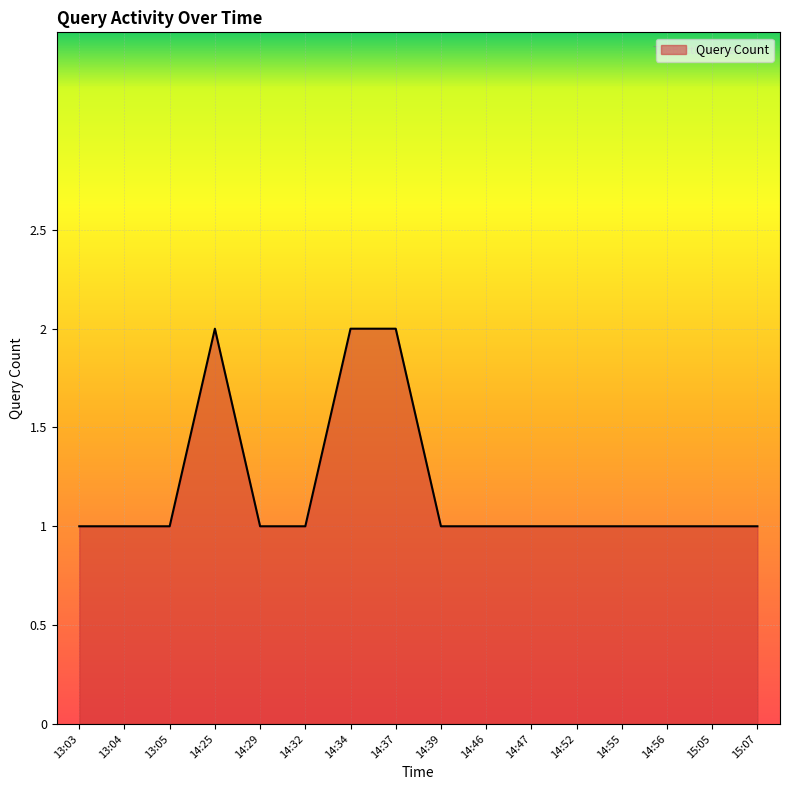

What position from the left is 14:47?

11